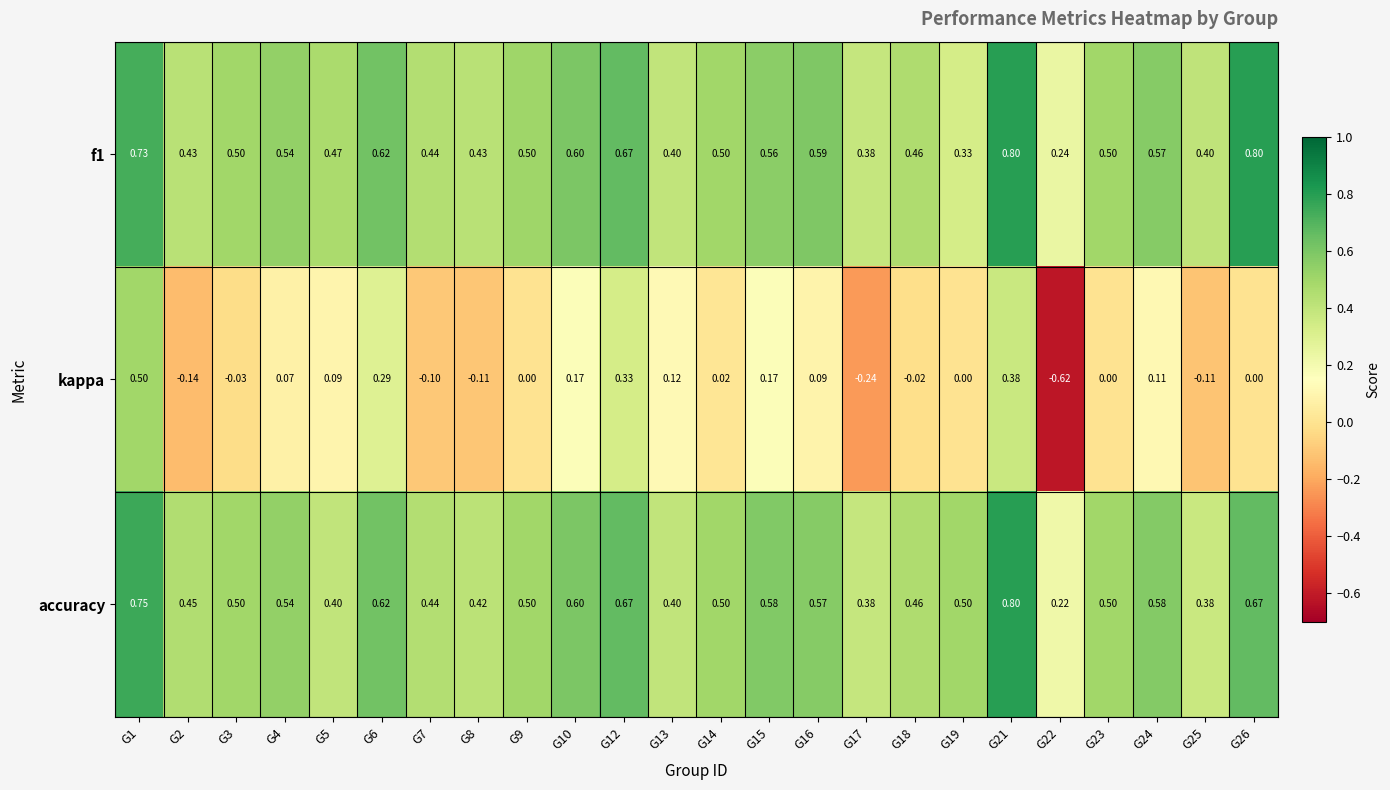

Which series has the widest spread of values?

kappa